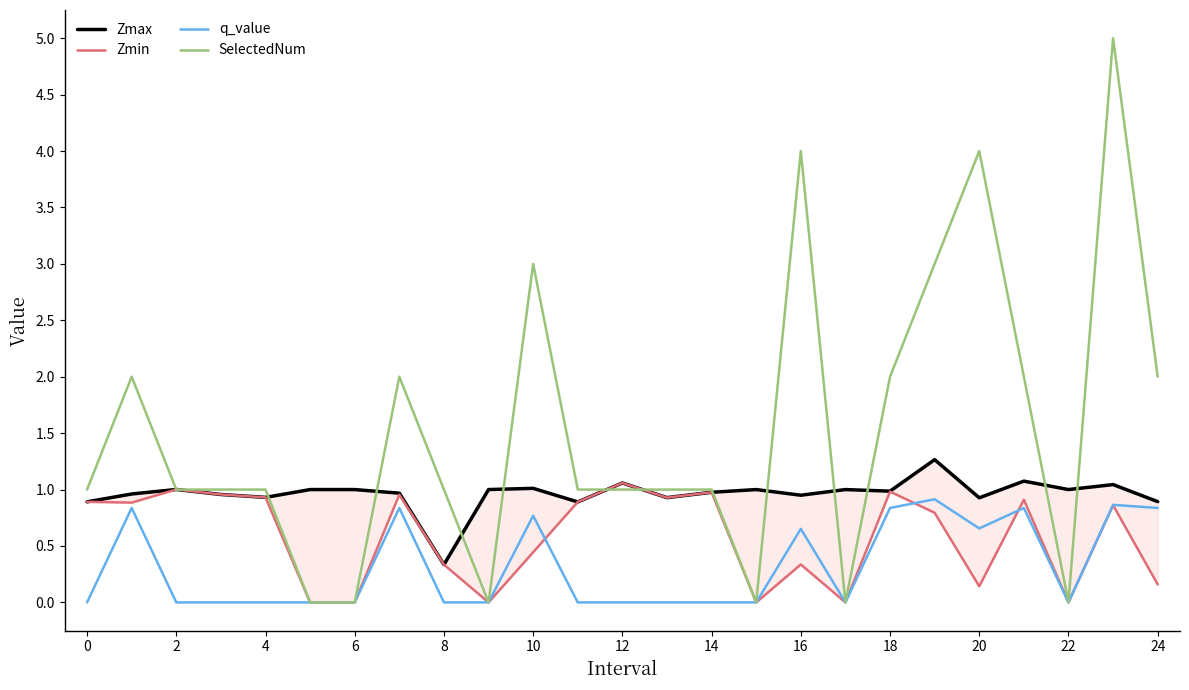

At how many categories does at least one series exceed 3?

3